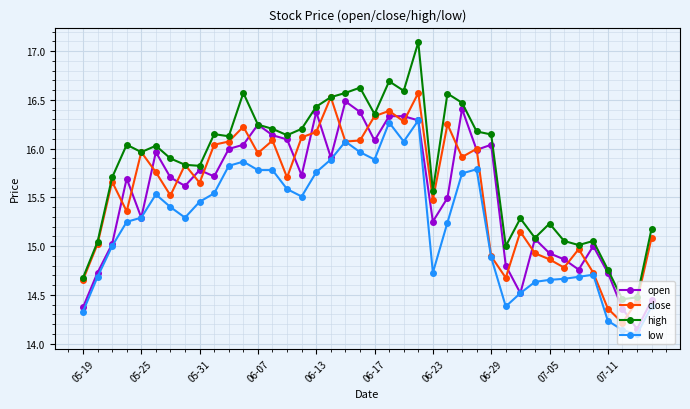

What is the difference between the maximum and minimum values in the high series?

2.6